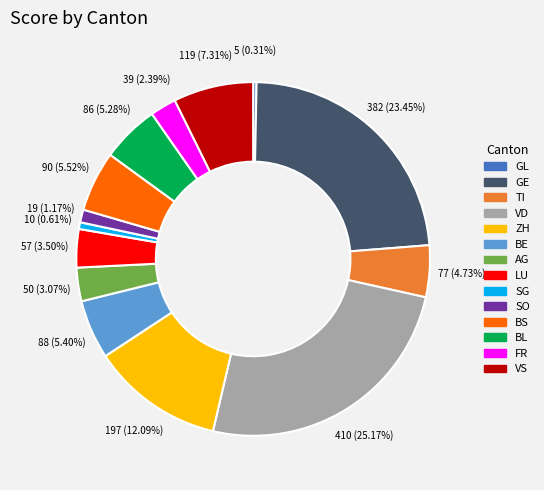

To the nearest percent, what percentage of the pie is VS?

7%